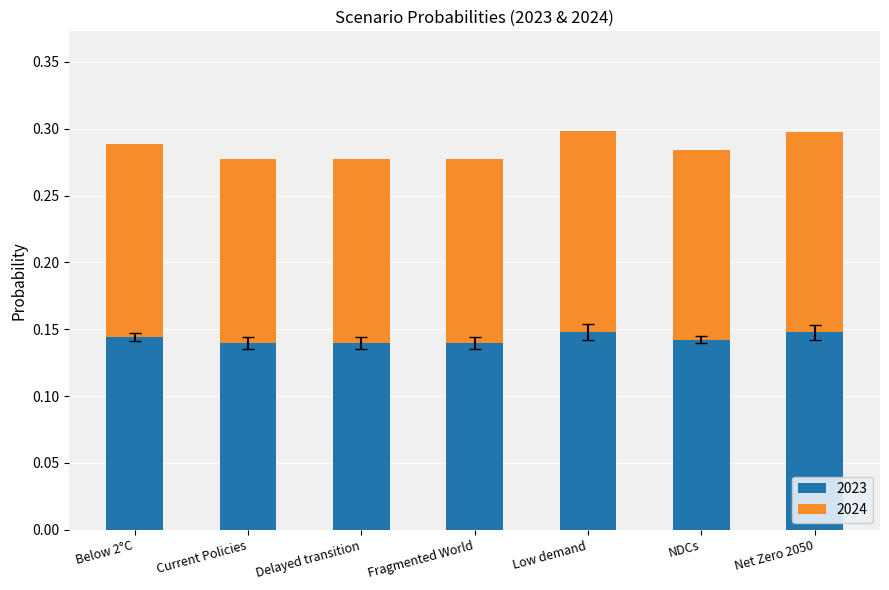

The 2023 series shows 0.2 at Fragmented World. True or false?

False